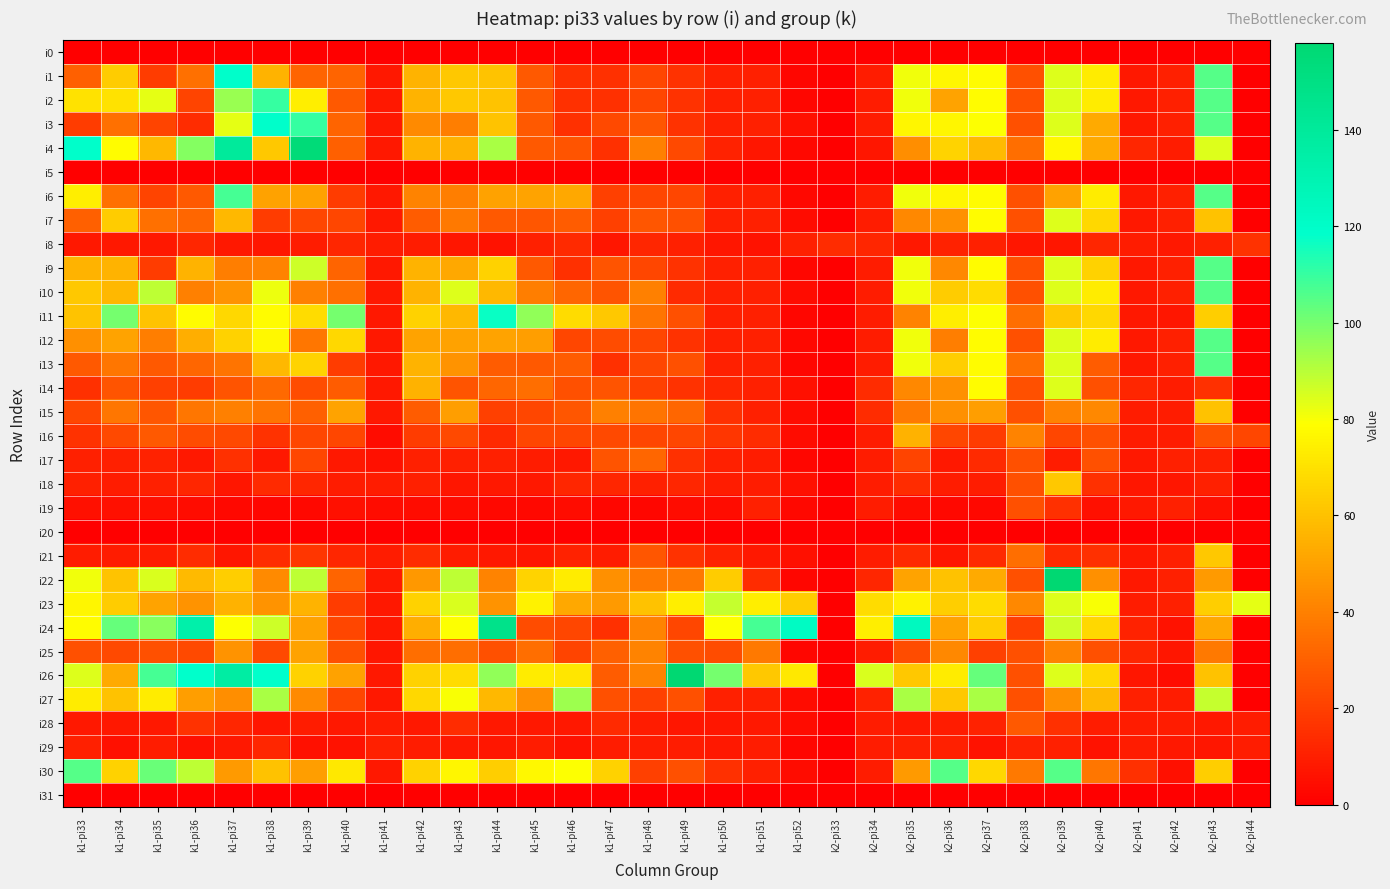

At how many categories does at least one series exceed 155?

2